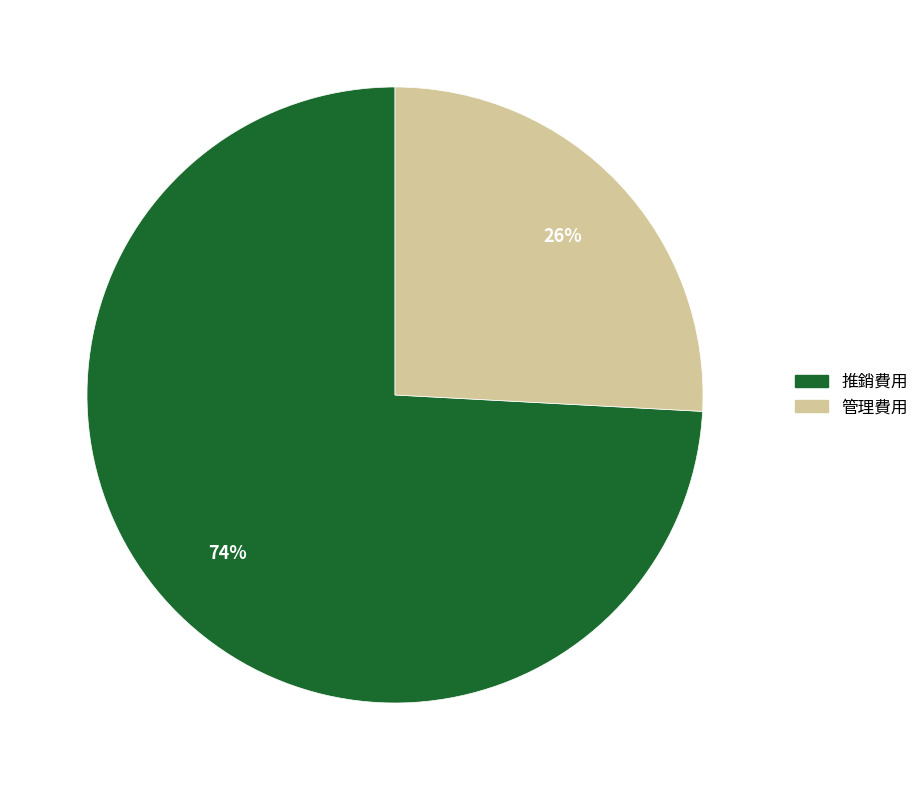

Which has a higher value, 管理費用 or 推銷費用?

推銷費用